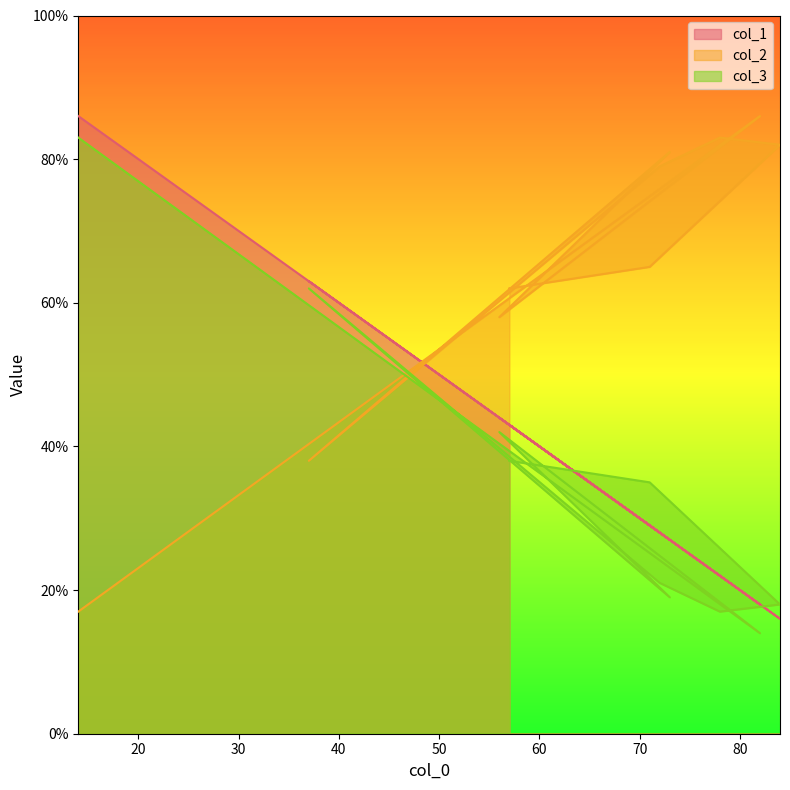

True or false: col_1 has a value of 12 at 82.

False